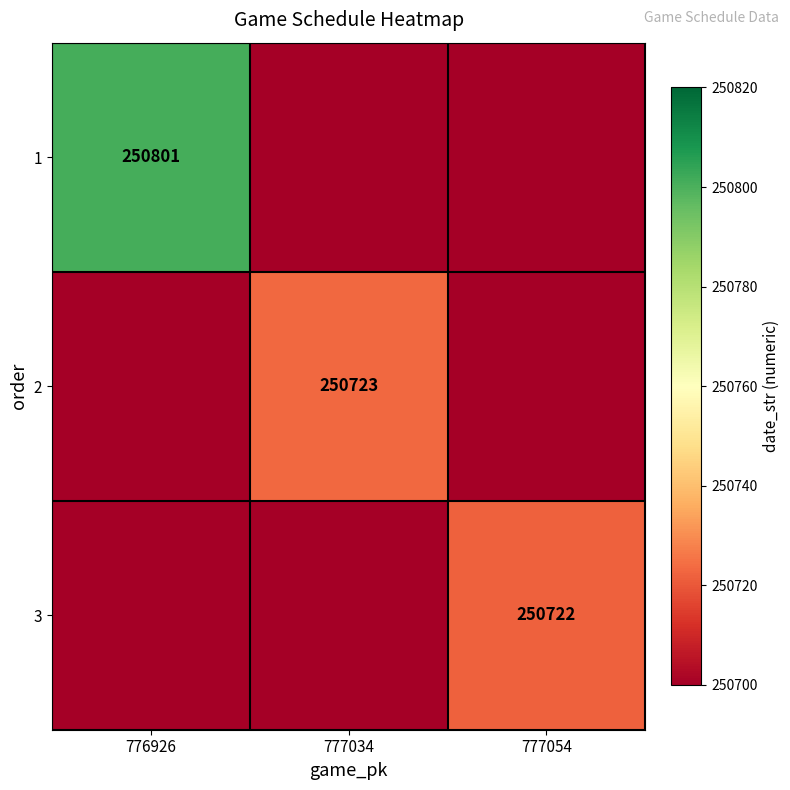

The 1 series shows 250801 at 776926. True or false?

True